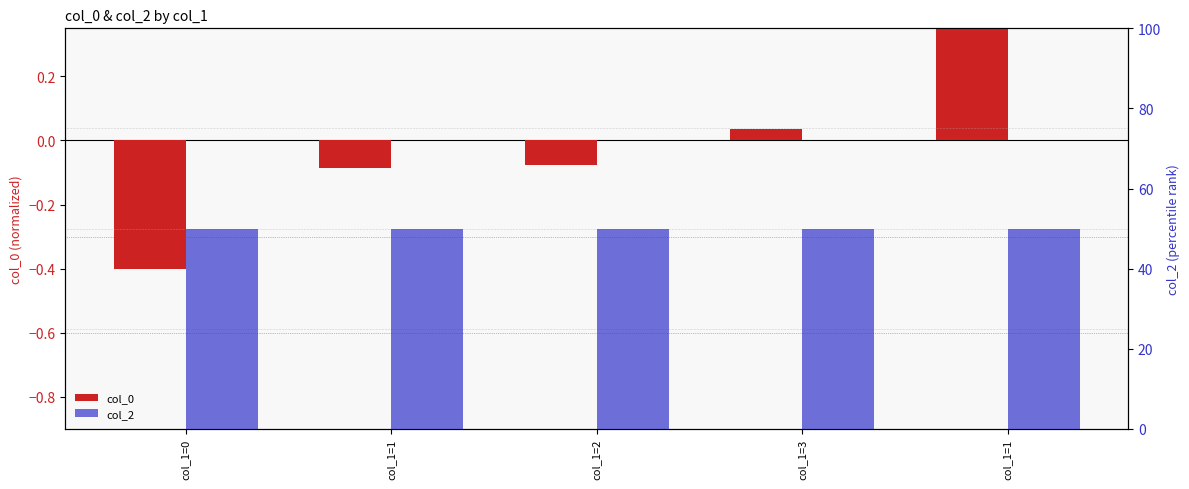

What are all the series names shown in the legend?

col_0, col_2